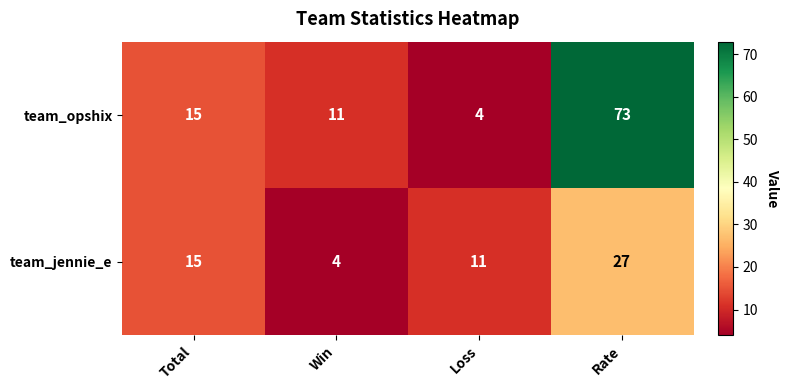

List the series in order of their overall mean, lowest first.

team_jennie_e, team_opshix